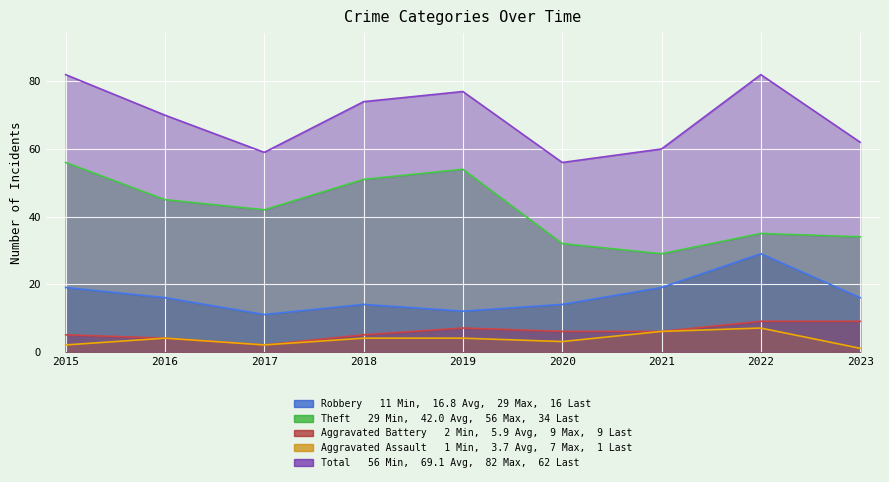

Which series has the widest spread of values?

Theft